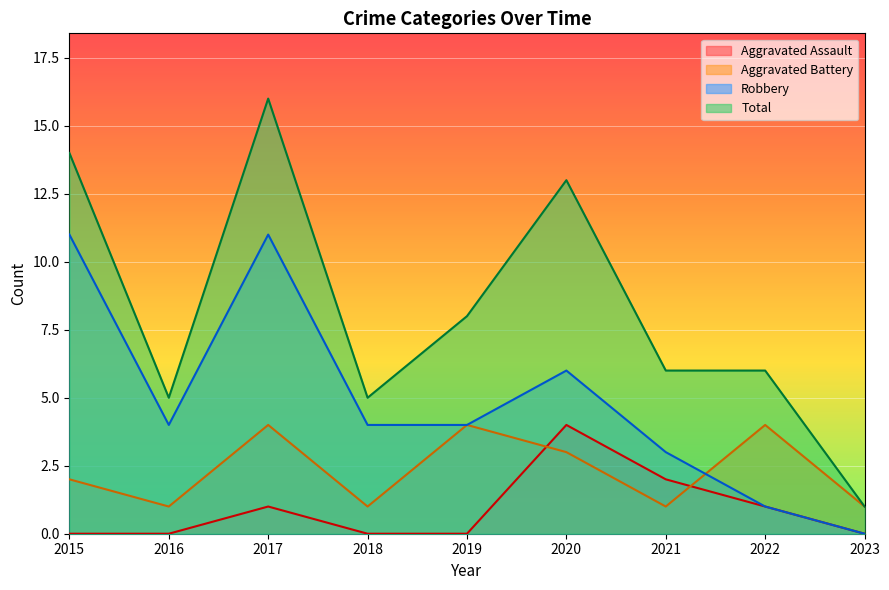

What is the sum of all Total values?

74